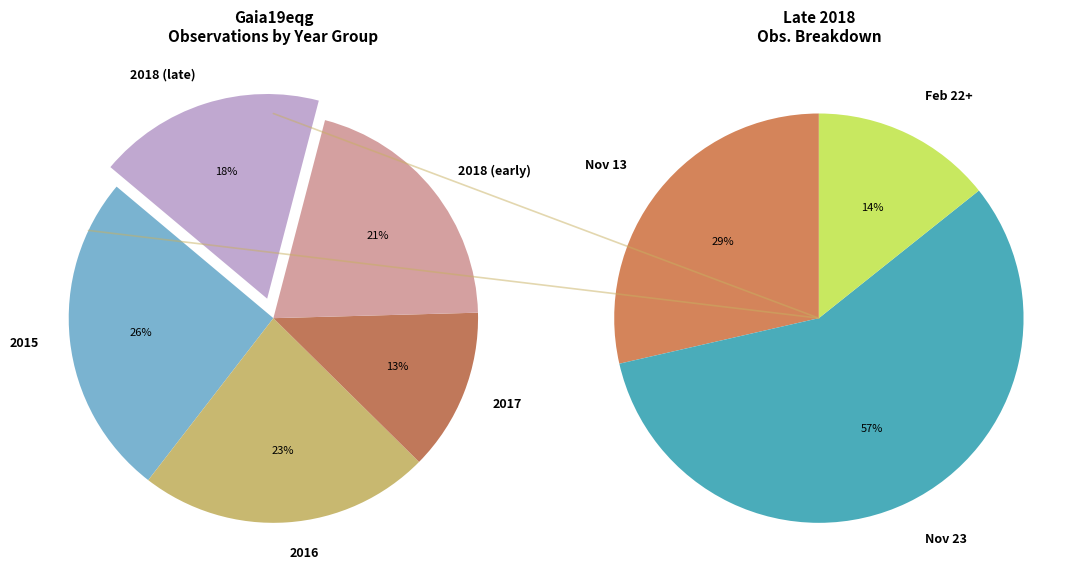

Is the sum of 32 and 23 greater than half?

No